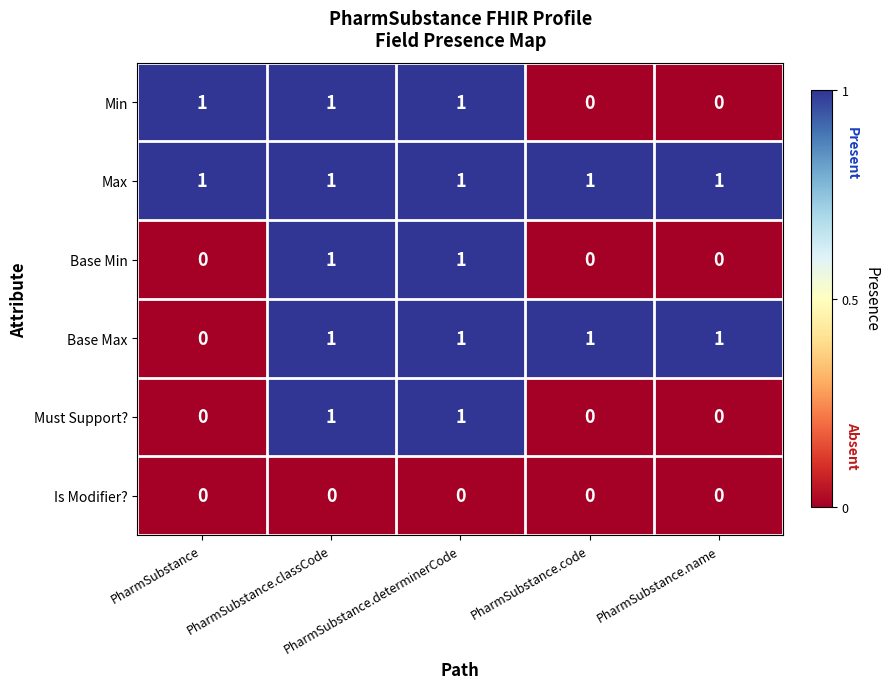

Which series has the largest total across all categories?

Max